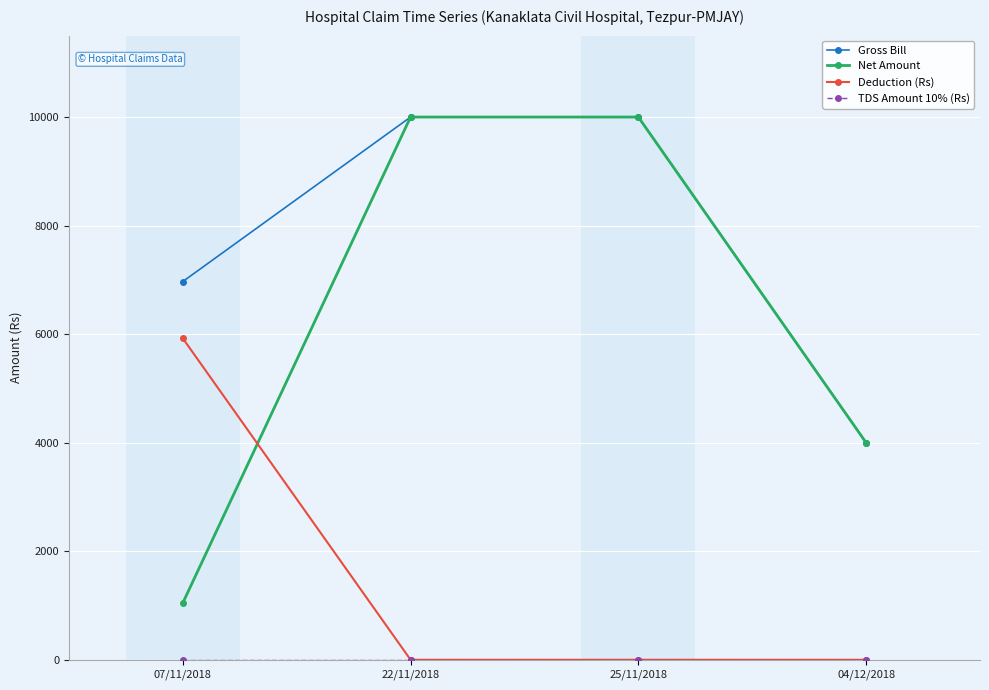

At which label does Deduction (Rs) reach its peak?

07/11/2018